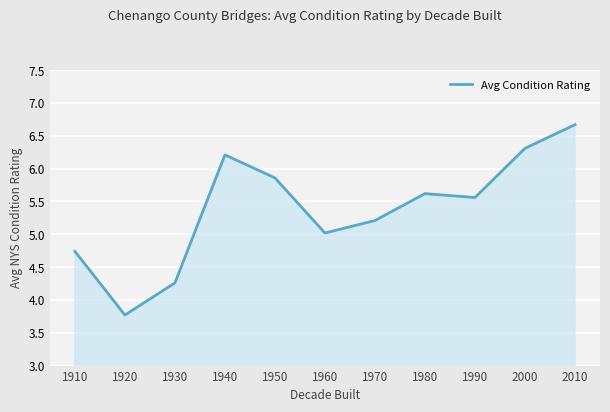

How many interior local valleys (lower than both neighbors) does the data have?

3